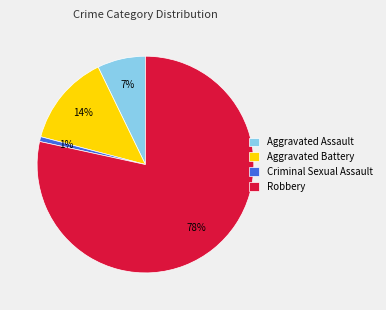

What is the largest slice in the pie chart?

Robbery